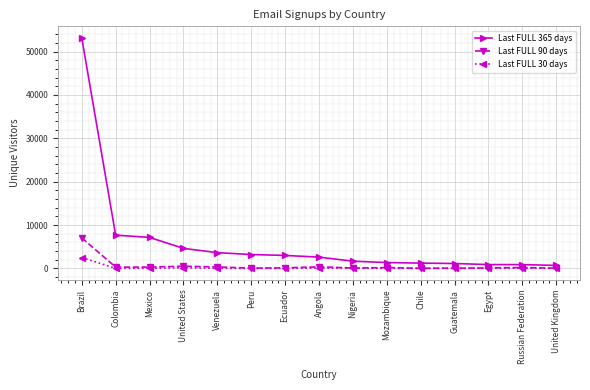

At which label does Last FULL 90 days first exceed 196?

Brazil